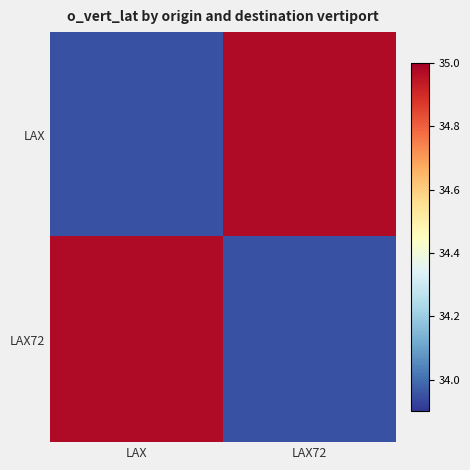

Which series has the largest range (max minus min)?

LAX